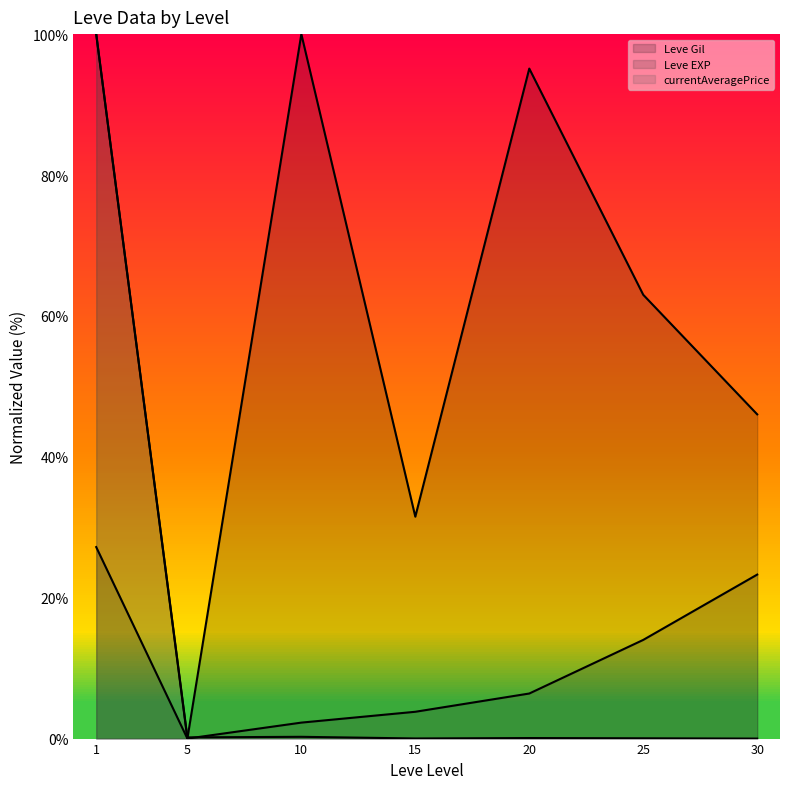

Between 1 and 25, which series saw the biggest shift?

currentAveragePrice (line)